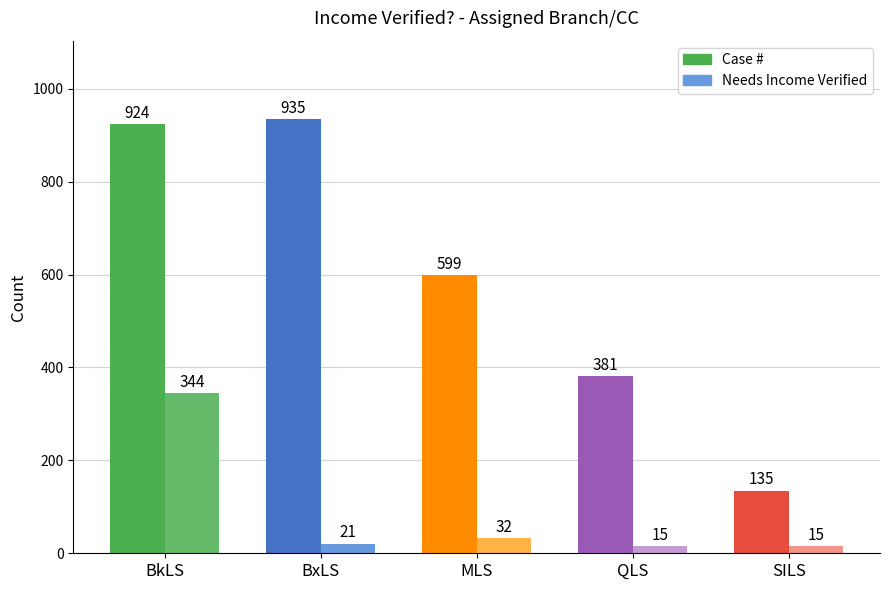

What is the sum of the Case # values at MLS and SILS?

734